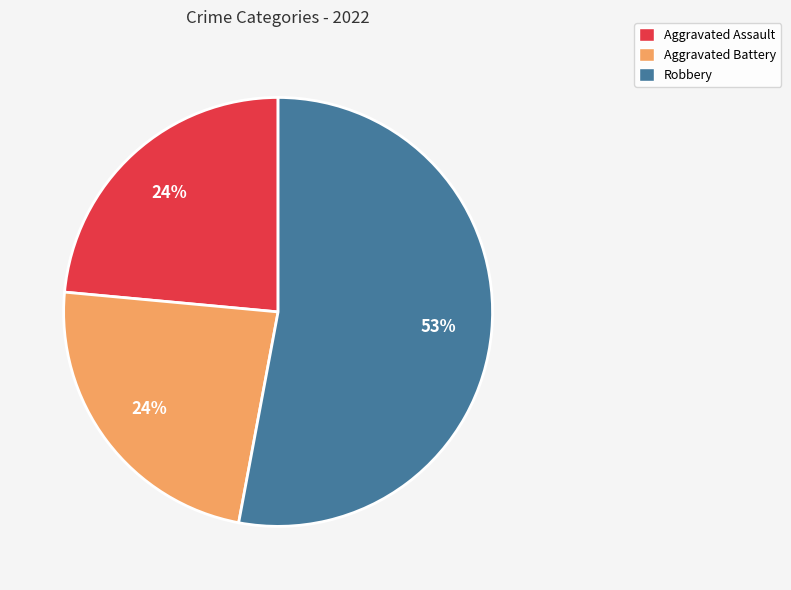

To the nearest percent, what is the difference between the largest and smallest slice percentages?

29%